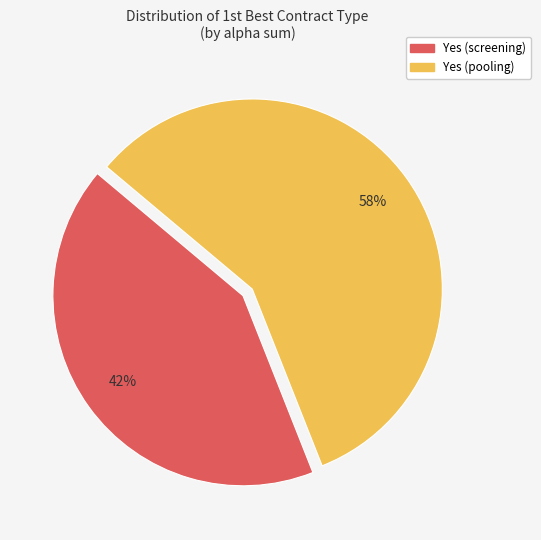

Combined, do Yes (pooling) and Yes (screening) account for over 50%?

Yes